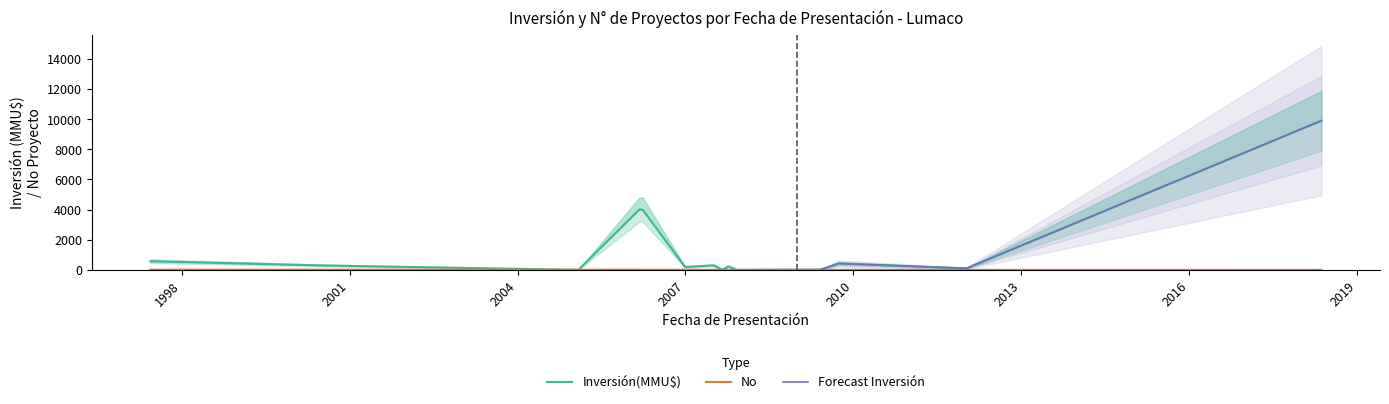

Which series has the largest range (max minus min)?

Inversión(MMU$)